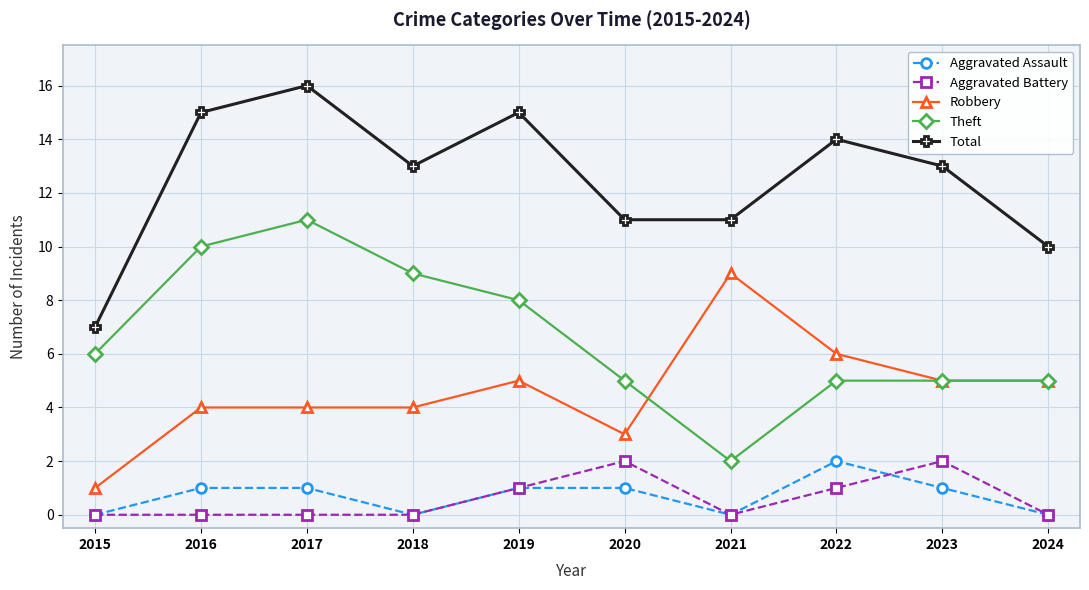

True or false: Total and Theft cross at least once.

False